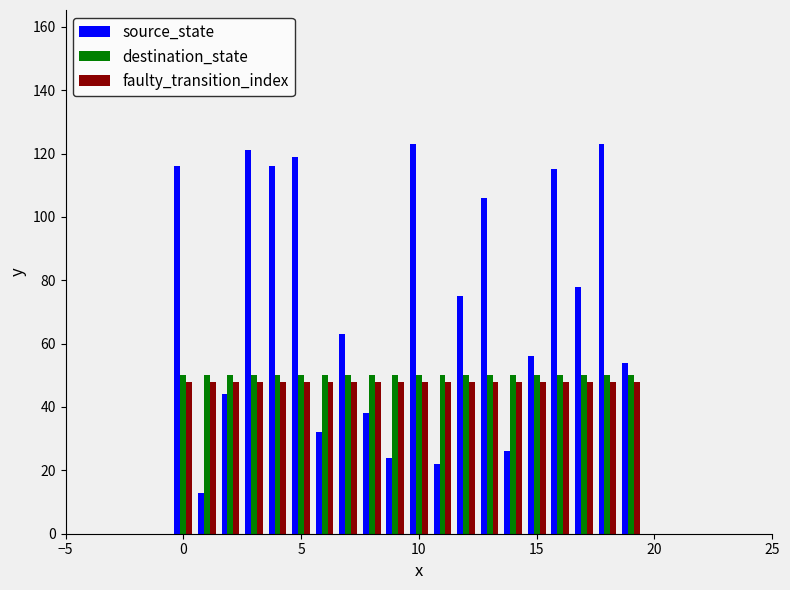

Which series has the widest spread of values?

source_state